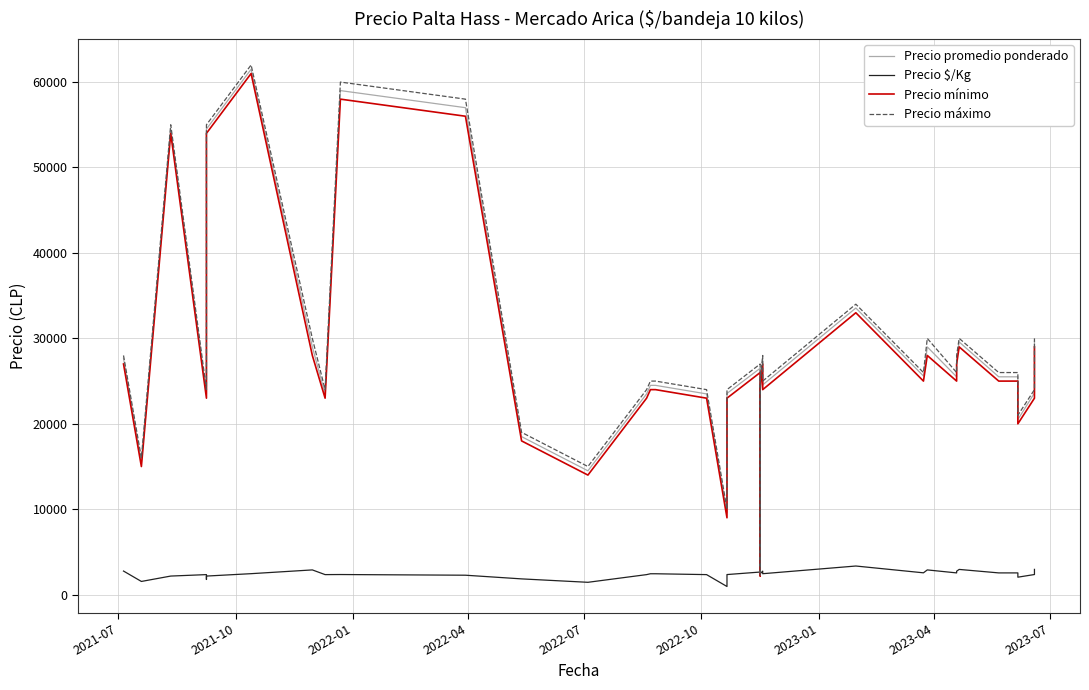

True or false: Precio mínimo and Precio $/Kg cross at least once.

True